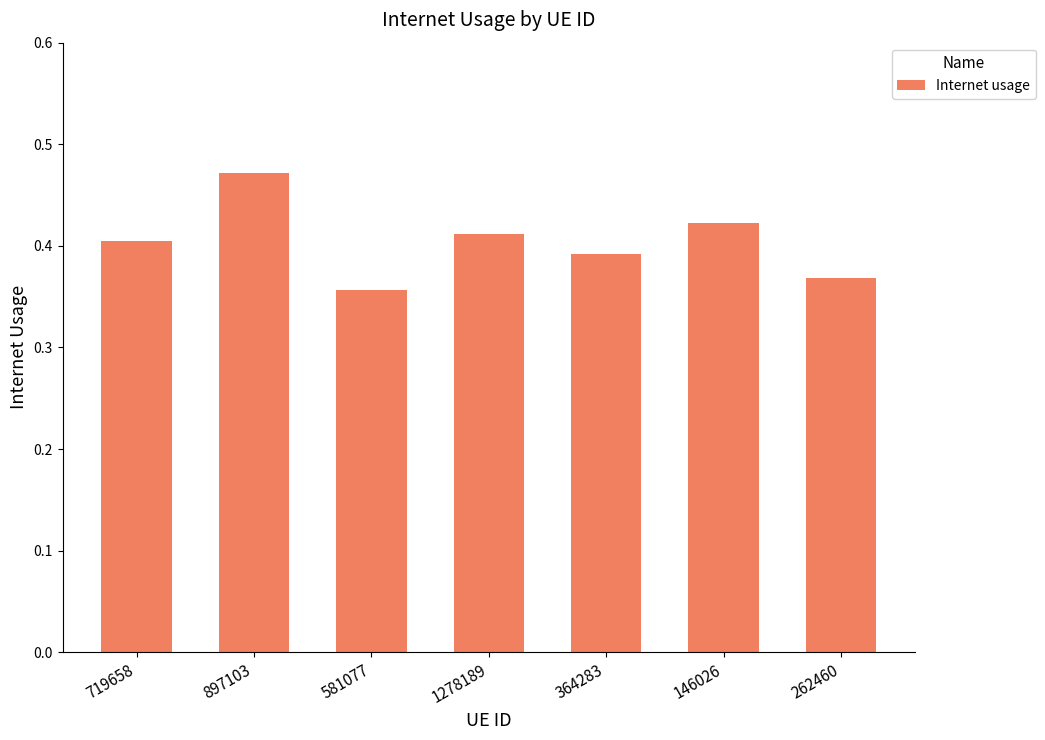

Is it true that the value at 364283 is 0.2?

False